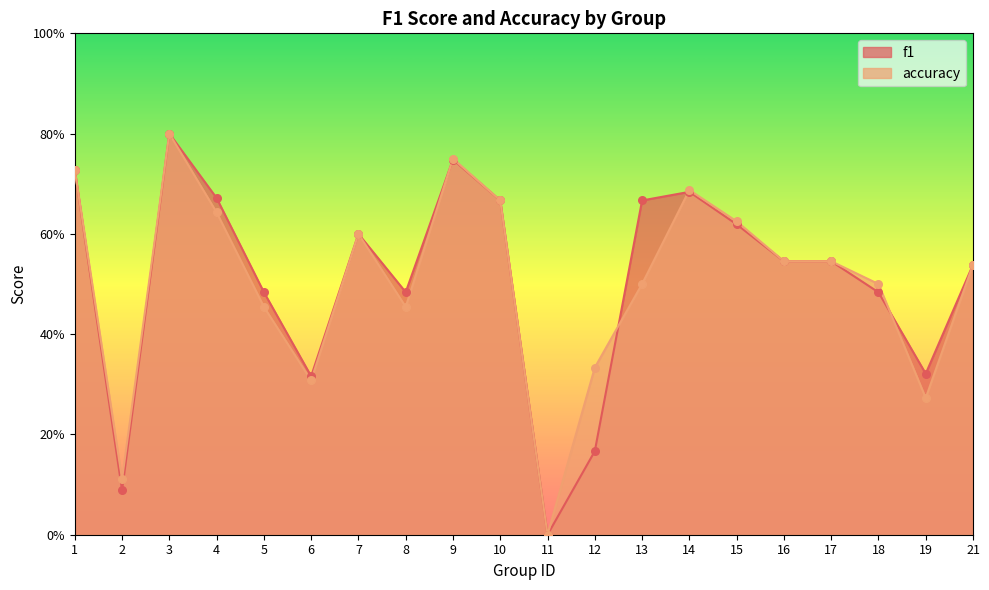

What are all the series names shown in the legend?

f1, accuracy